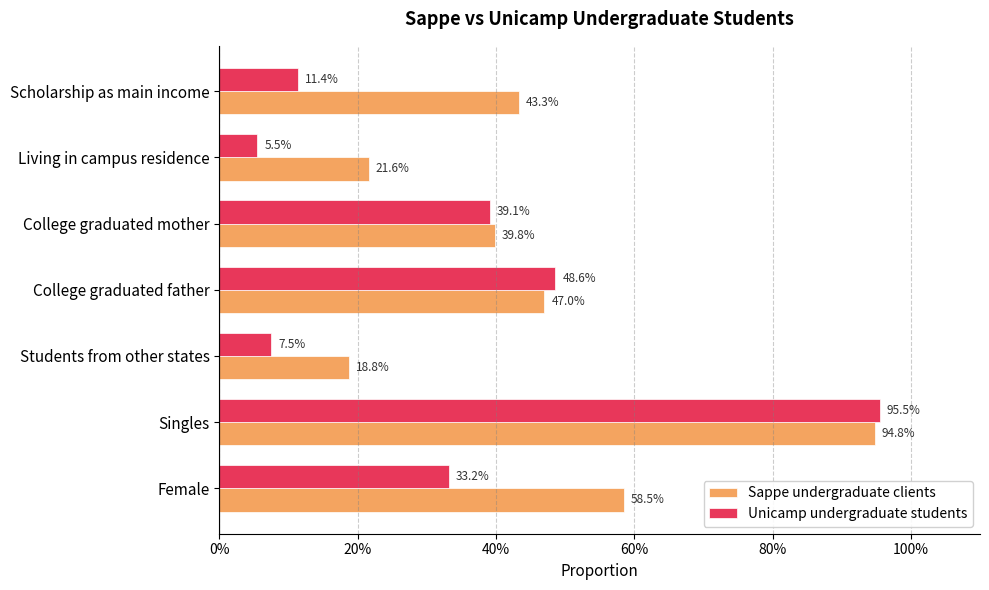

Does the chart contain any negative values?

No